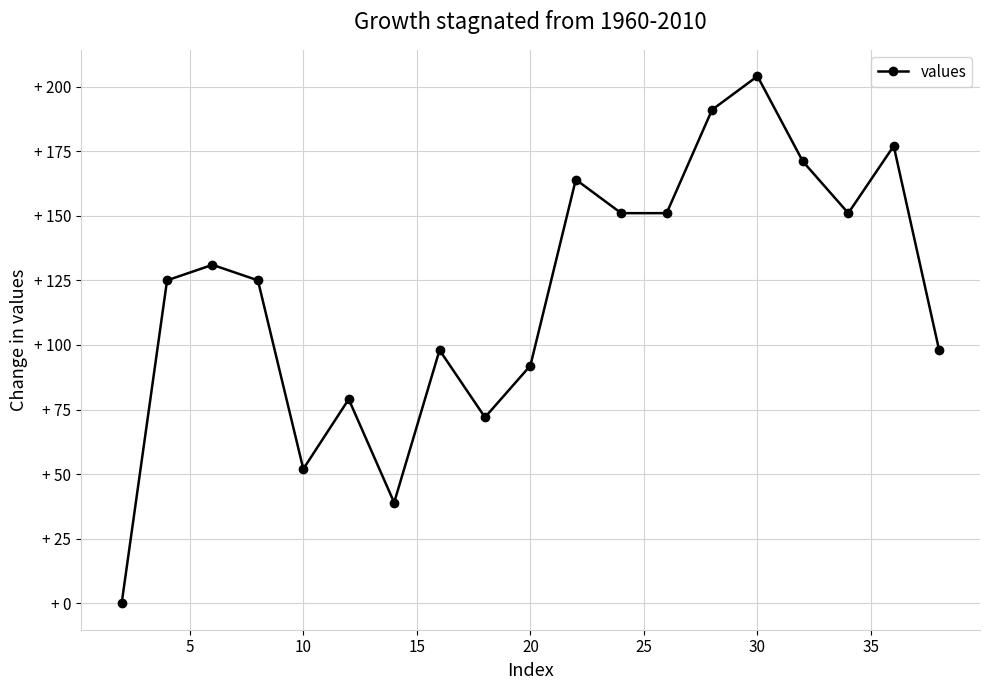

How many lines are shown in the chart?

1